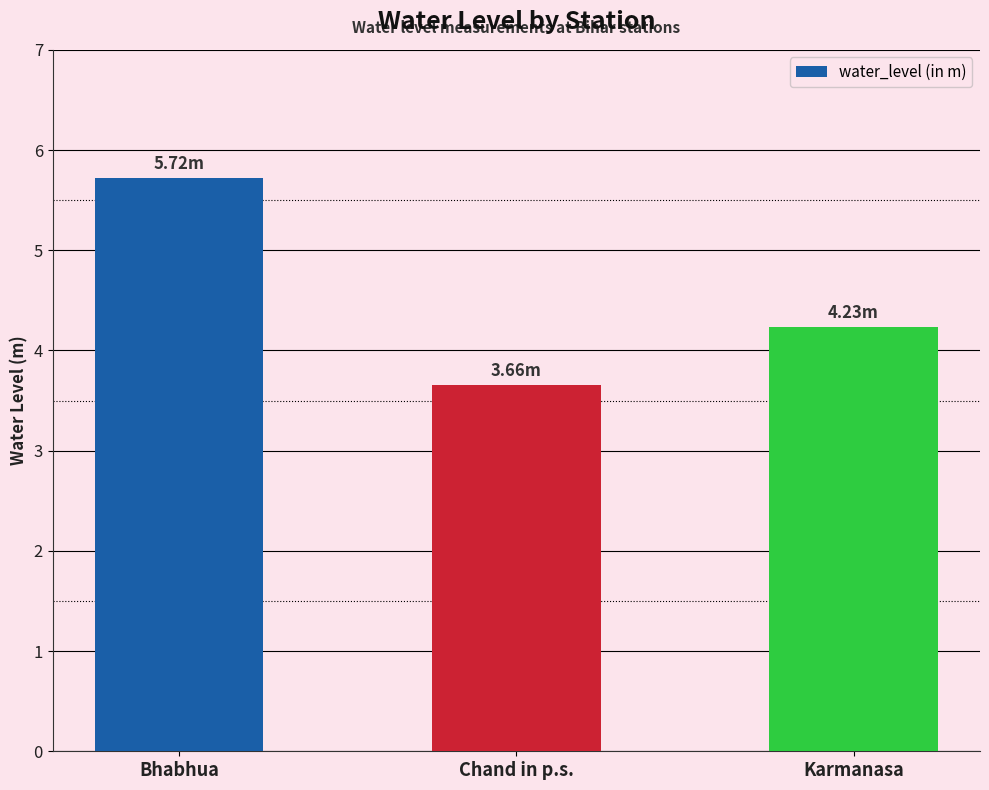

Read the value at Bhabhua.

5.7